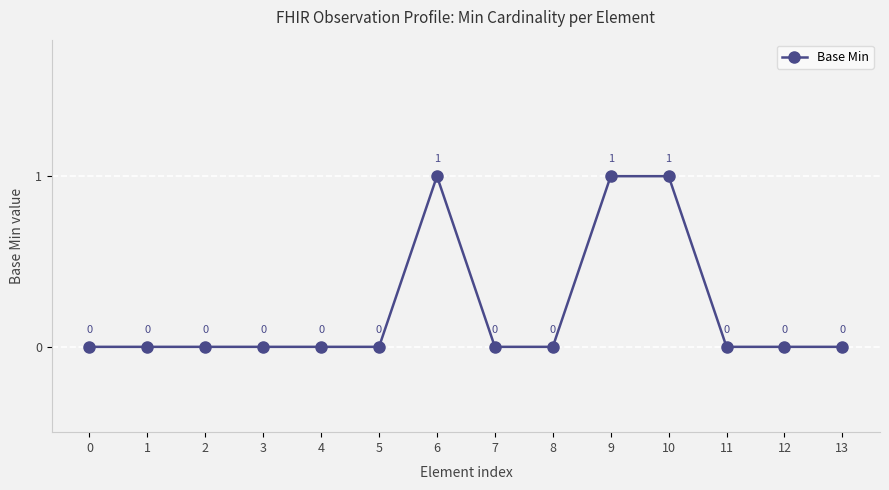

The chart shows a value of -1 at 3. True or false?

False